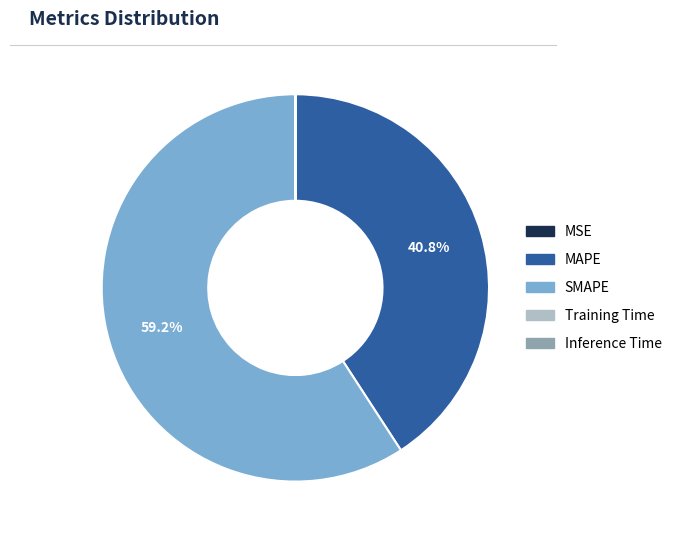

The MAPE slice represents 41% of the pie. True or false?

True